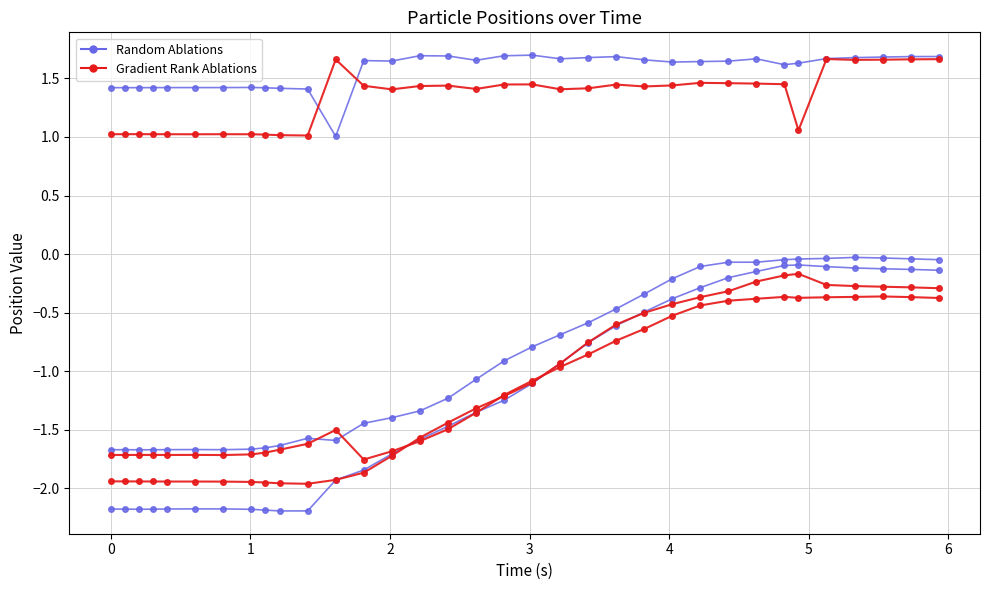

What is the difference between the second highest and minimum values in the Random Ablations series?

2.1